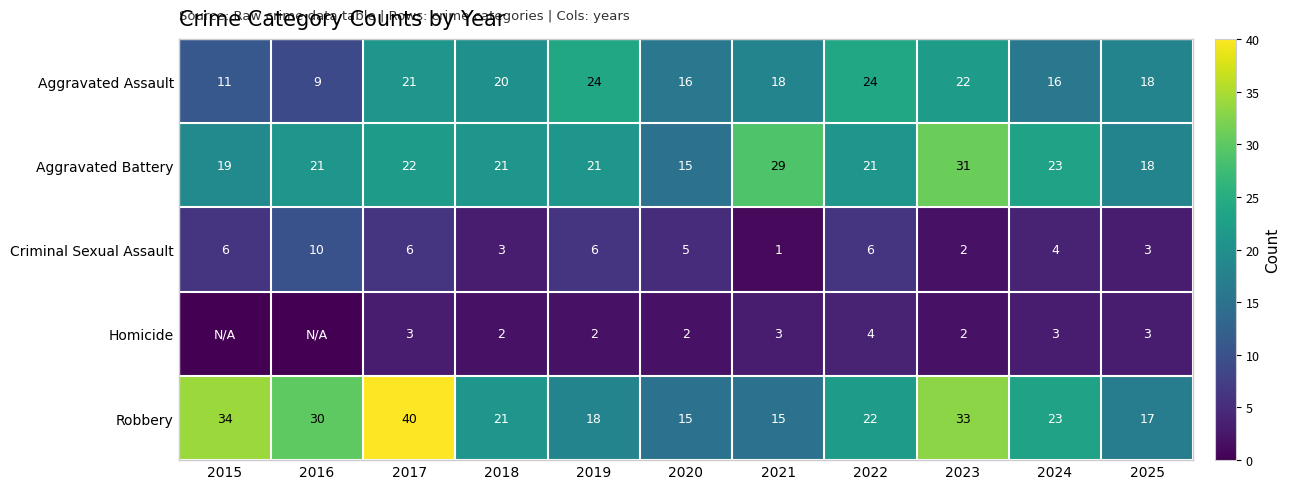

Between 2019 and 2021, which is larger?

2019